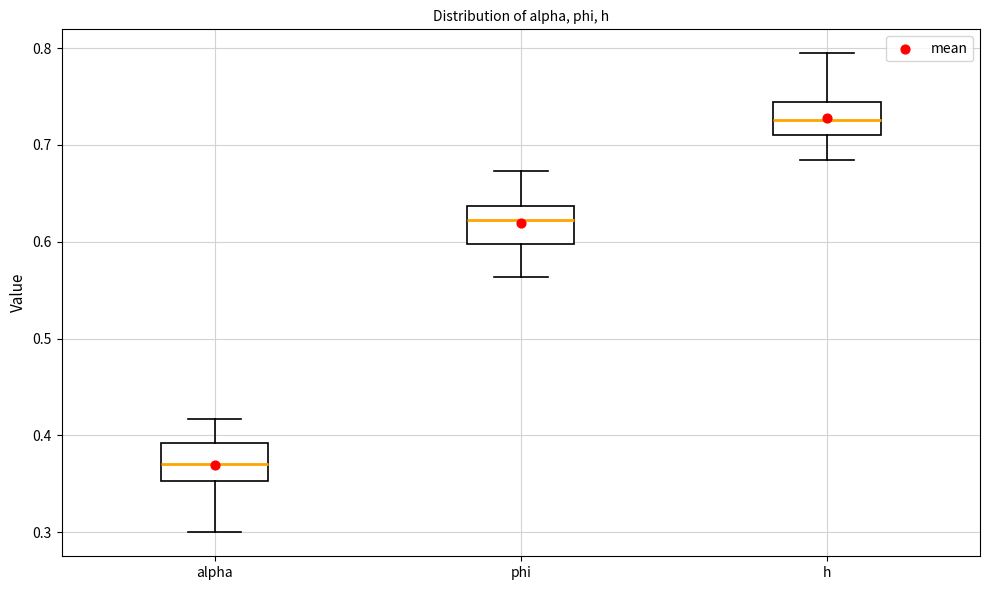

Which box's median line is the highest?

h